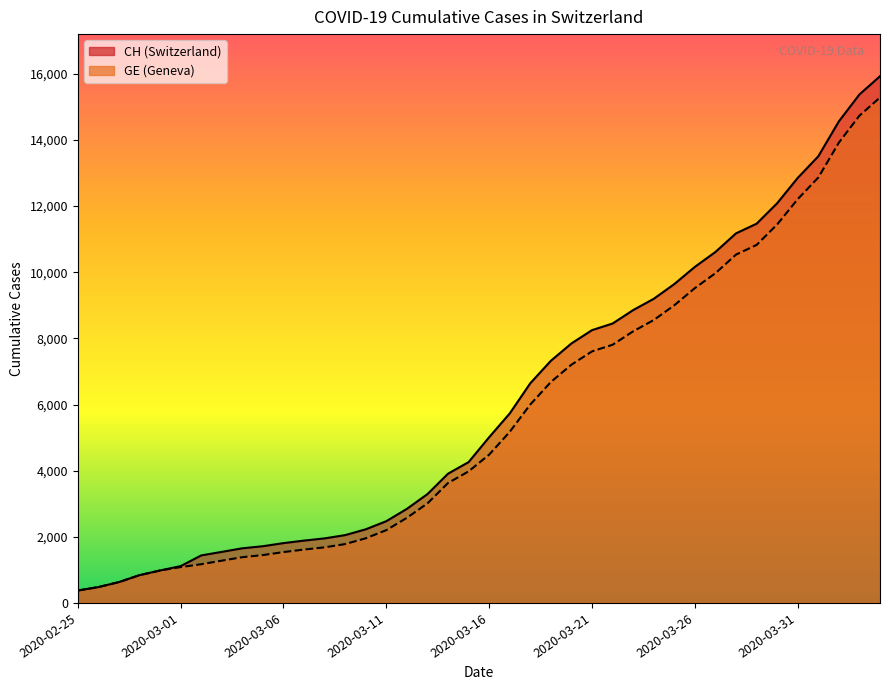

True or false: GE and CH cross at least once.

False